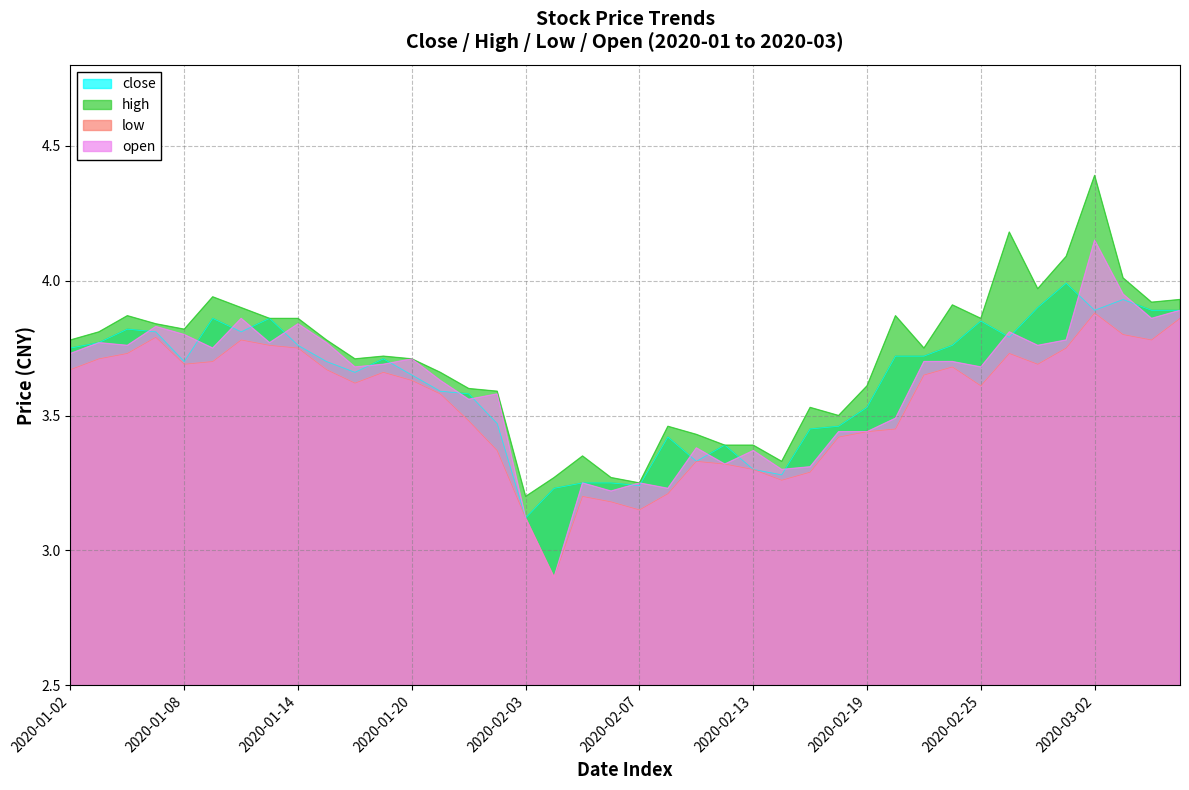

How many data points in low are less than 3?

1